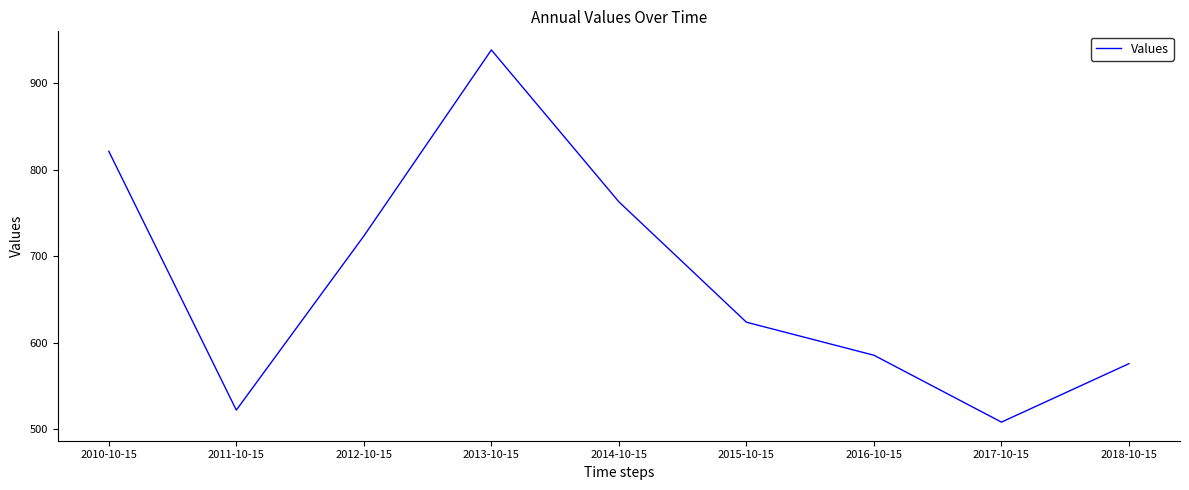

Reading right to left, extract all data points from this chart.

576.0	508.4	585.7	623.9	763.0	938.5	723.5	522.3	821.4